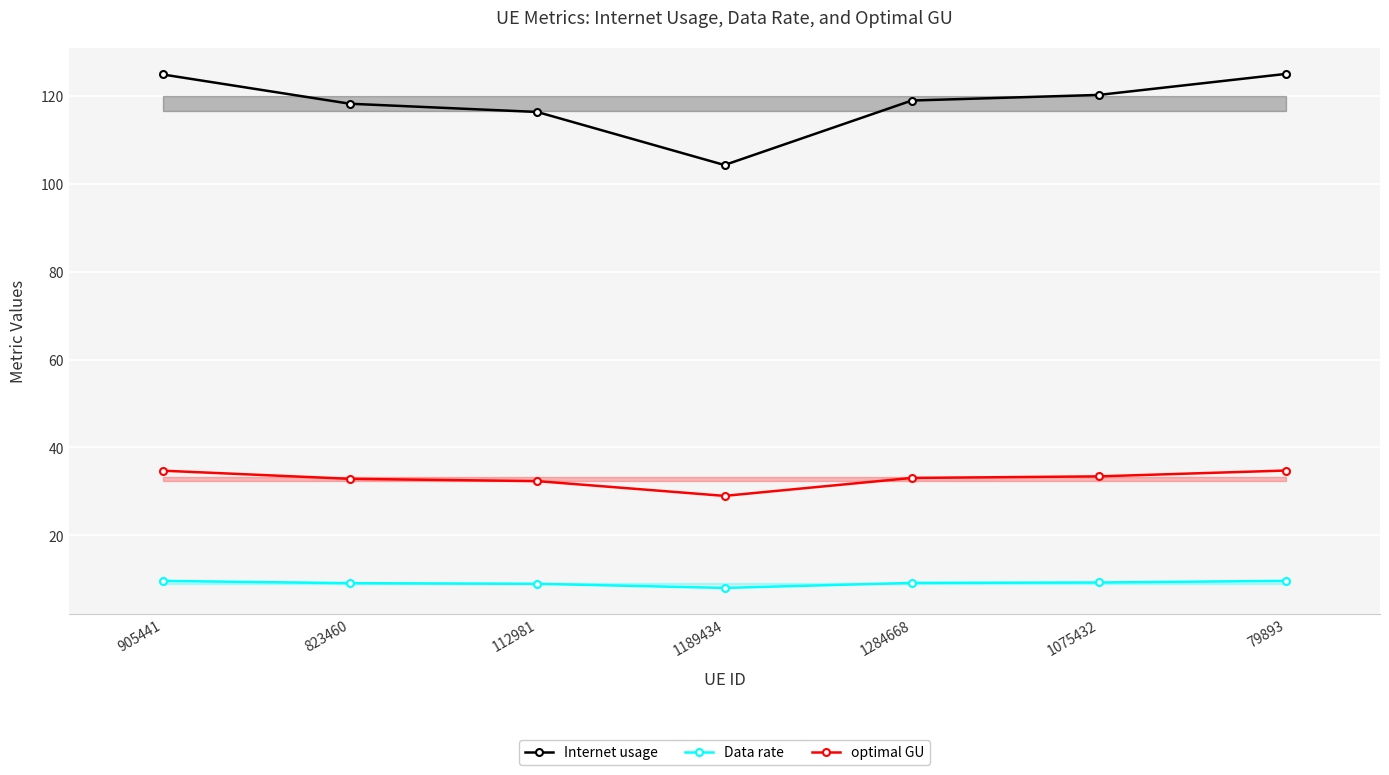

List the series in order of their overall mean, highest first.

Internet usage, optimal GU, Data rate